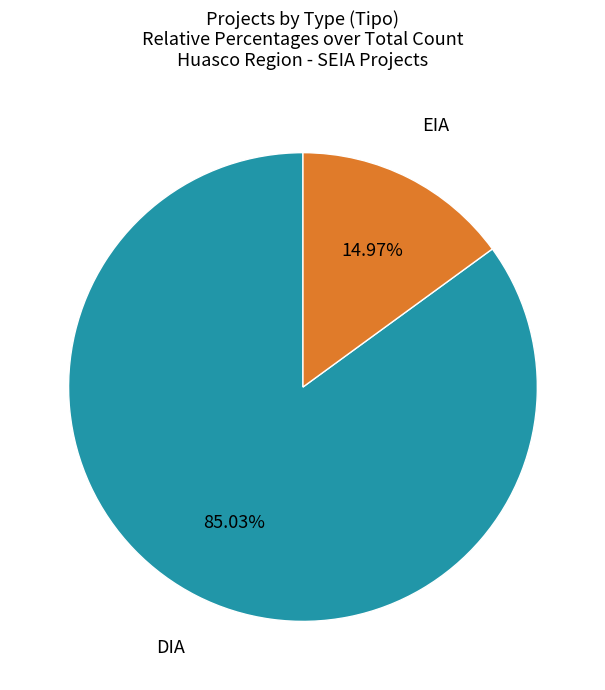

Is EIA the majority of the pie?

No